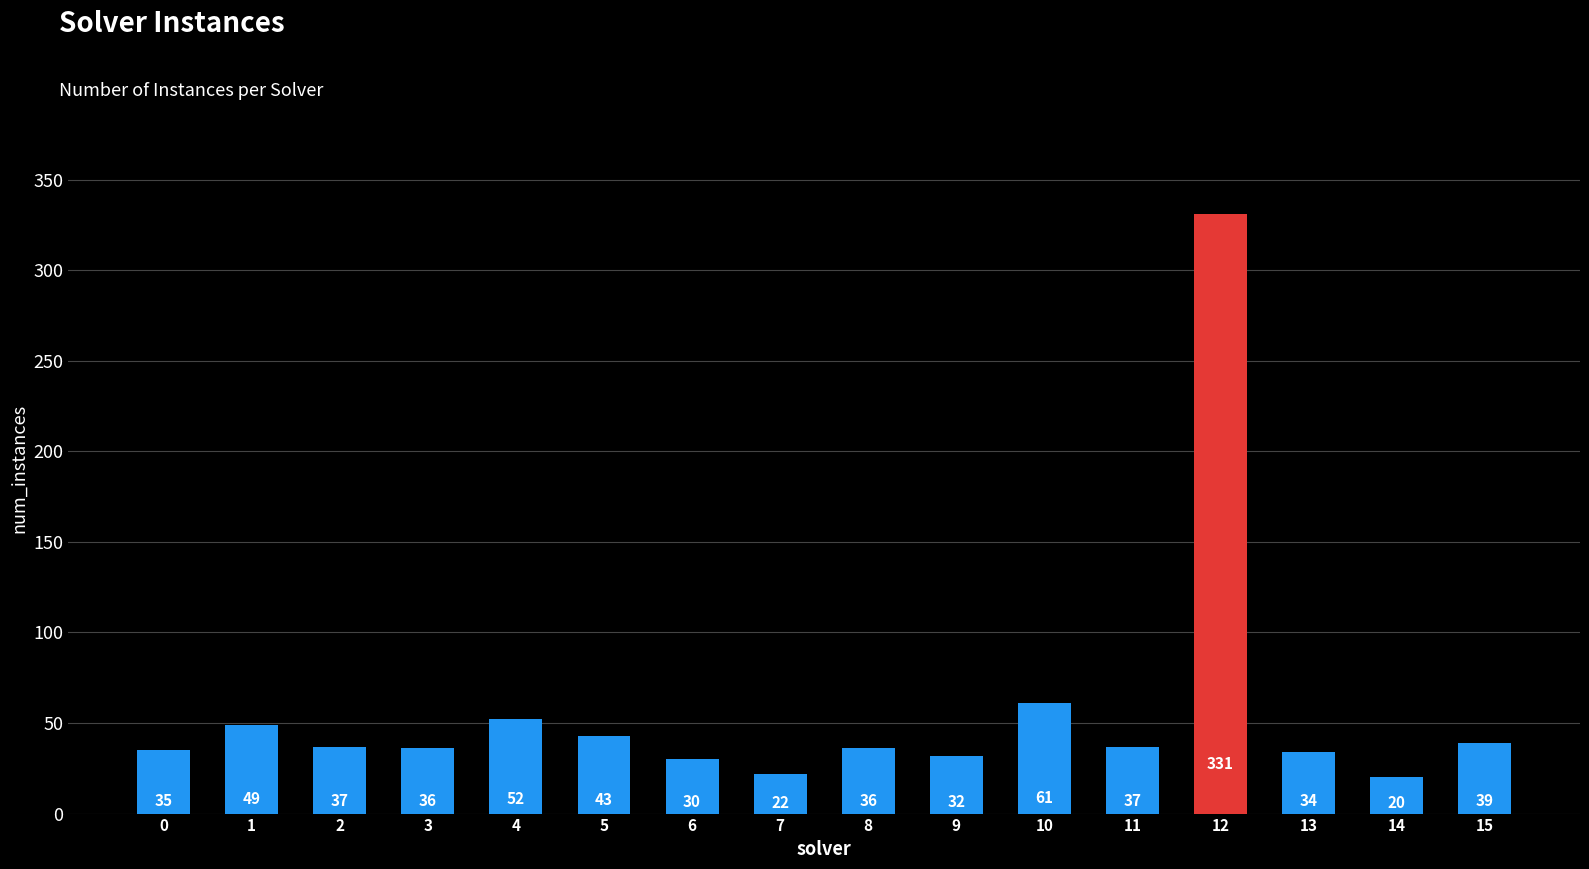

What is the average value?

56